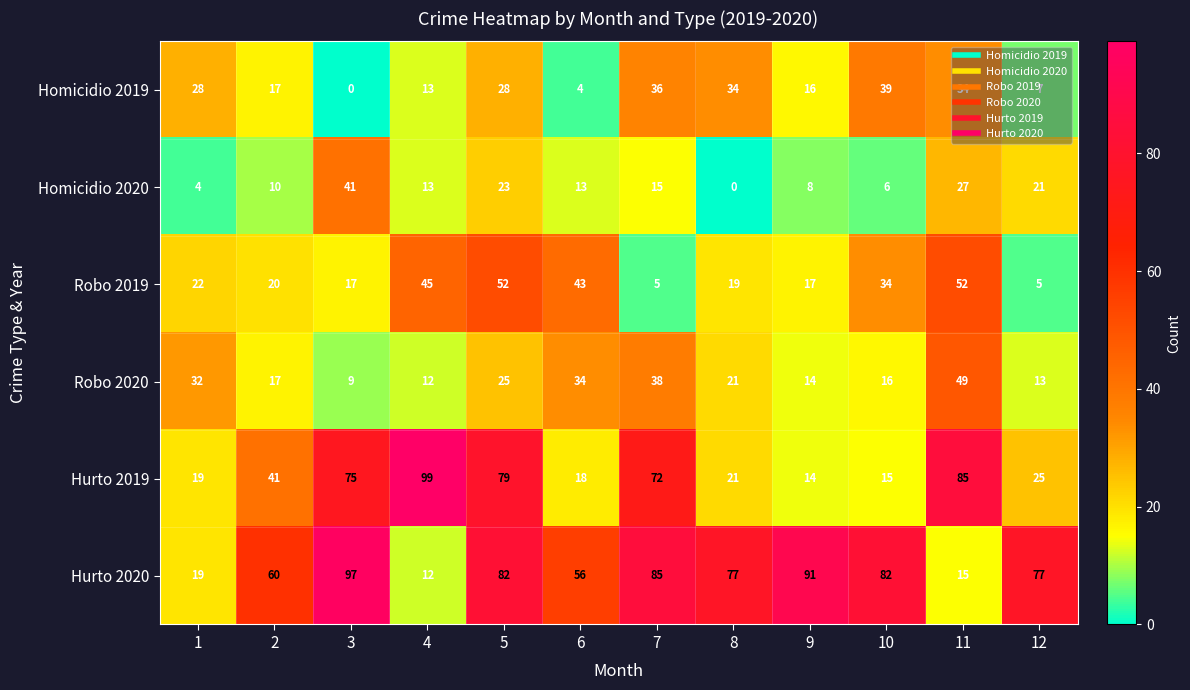

What is the approximate value of Robo 2019 at 10, to the nearest 5?

35